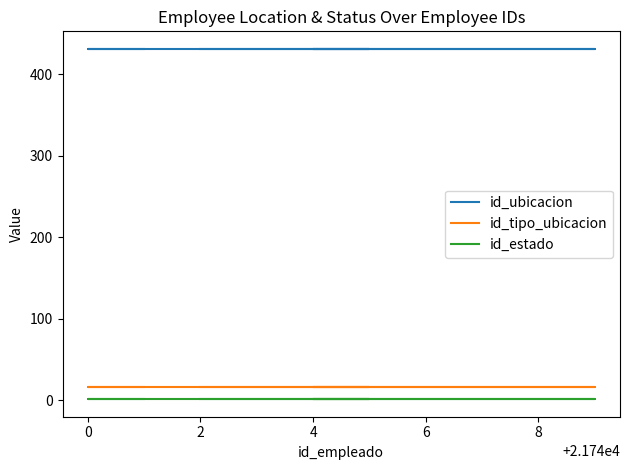

Is it true that id_ubicacion equals 431 at 8?

True